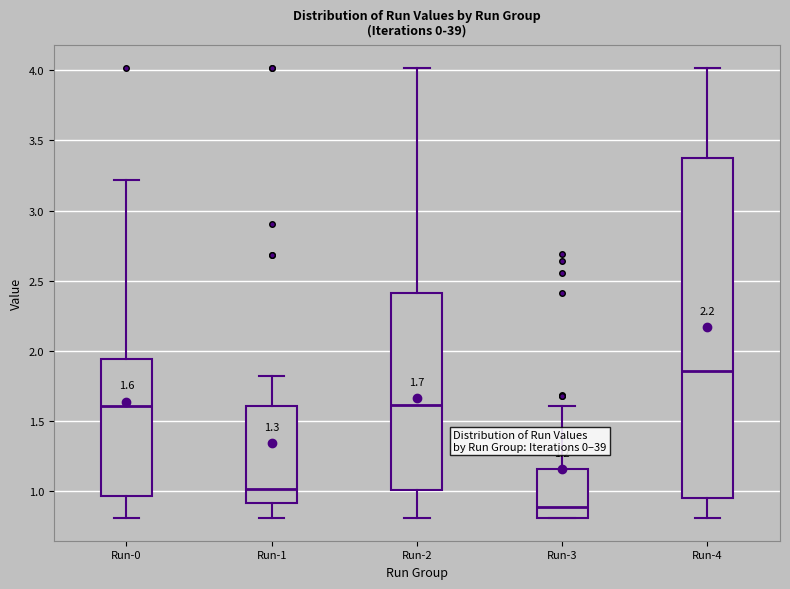

Comparing the boxes themselves (not the whiskers), which one is the tallest?

Run-4